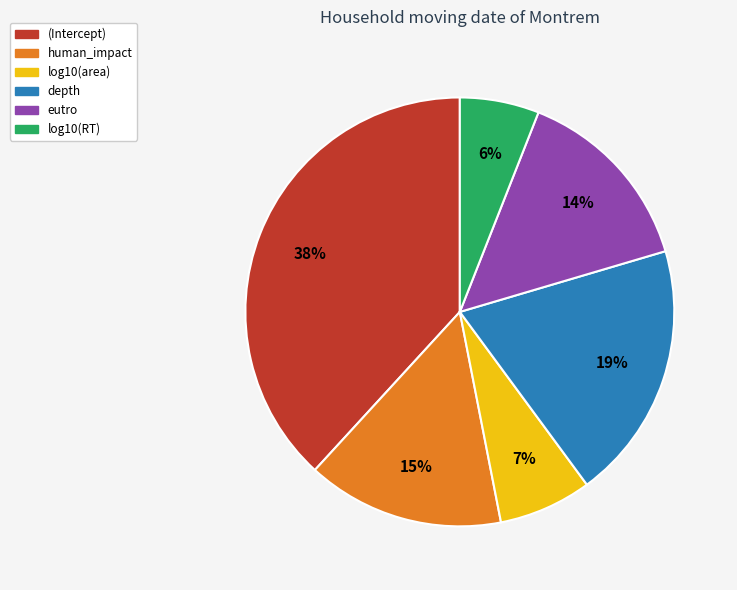

To the nearest percent, what percentage of the pie is log10(area)?

7%